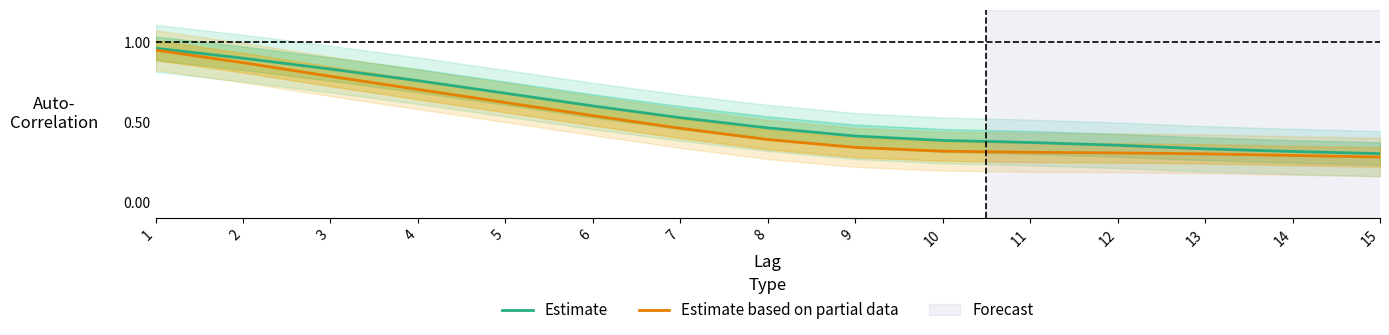

Which series has the largest range (max minus min)?

Estimate based on partial data